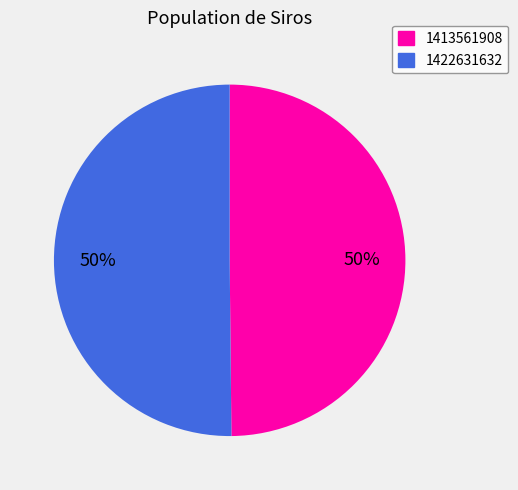

Is it true that 1422631632 is 44% of the pie?

False